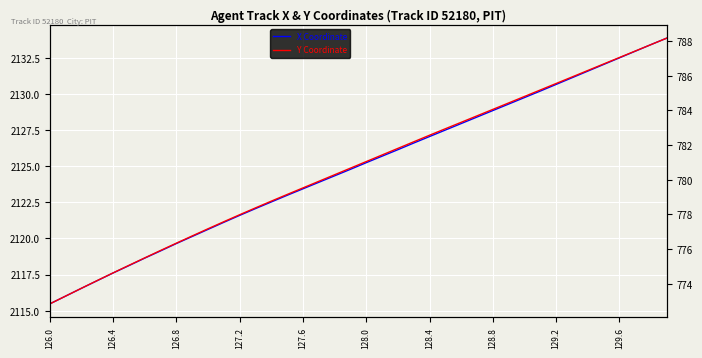

True or false: Y Coordinate and X Coordinate cross at least once.

False